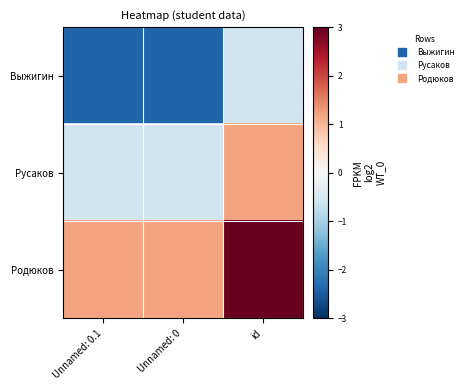

What is the greatest value displayed?

3.0